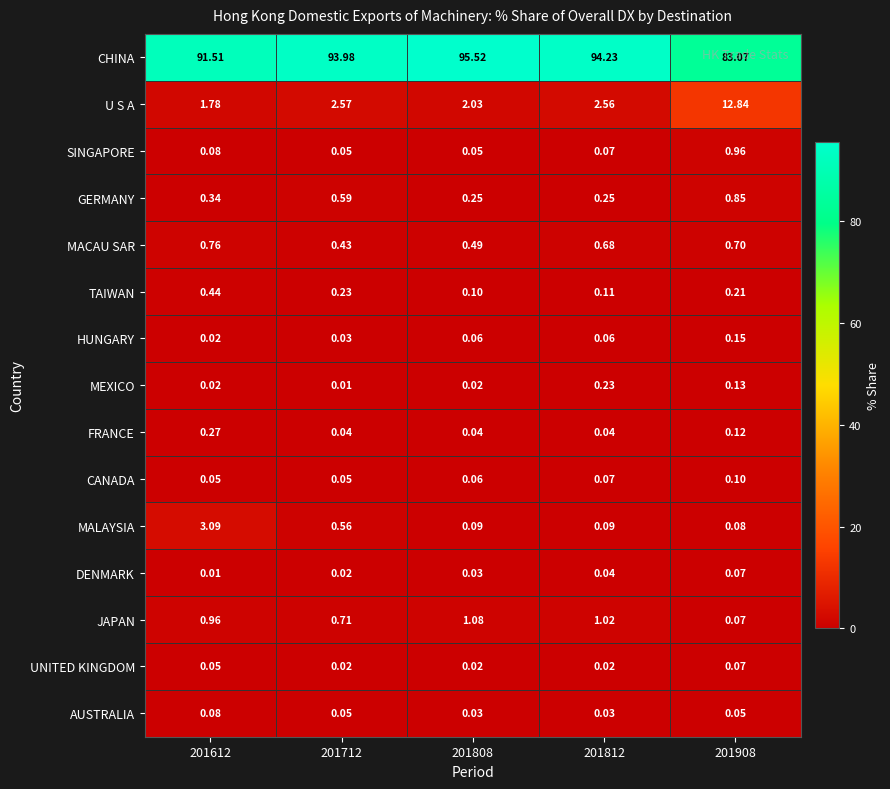

Count the number of categories in the chart.

5